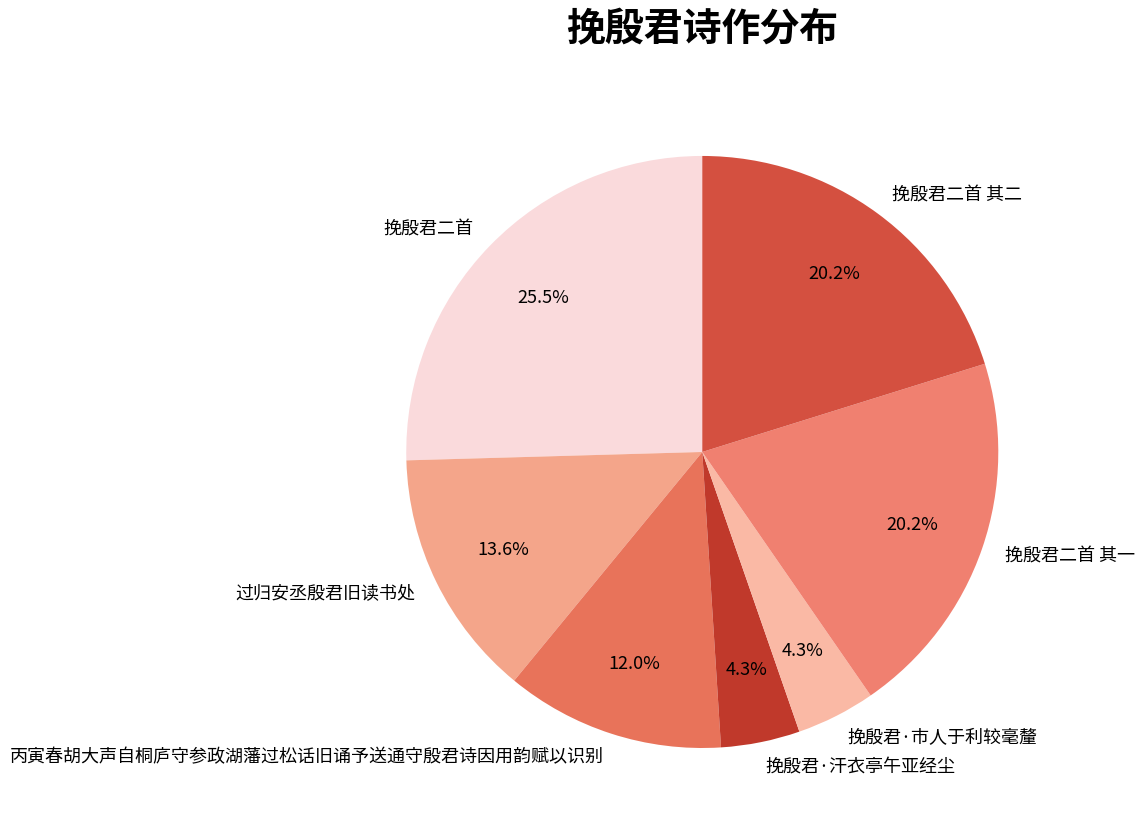

To the nearest percent, what portion does 挽殷君·汗衣亭午亚经尘 represent?

4%